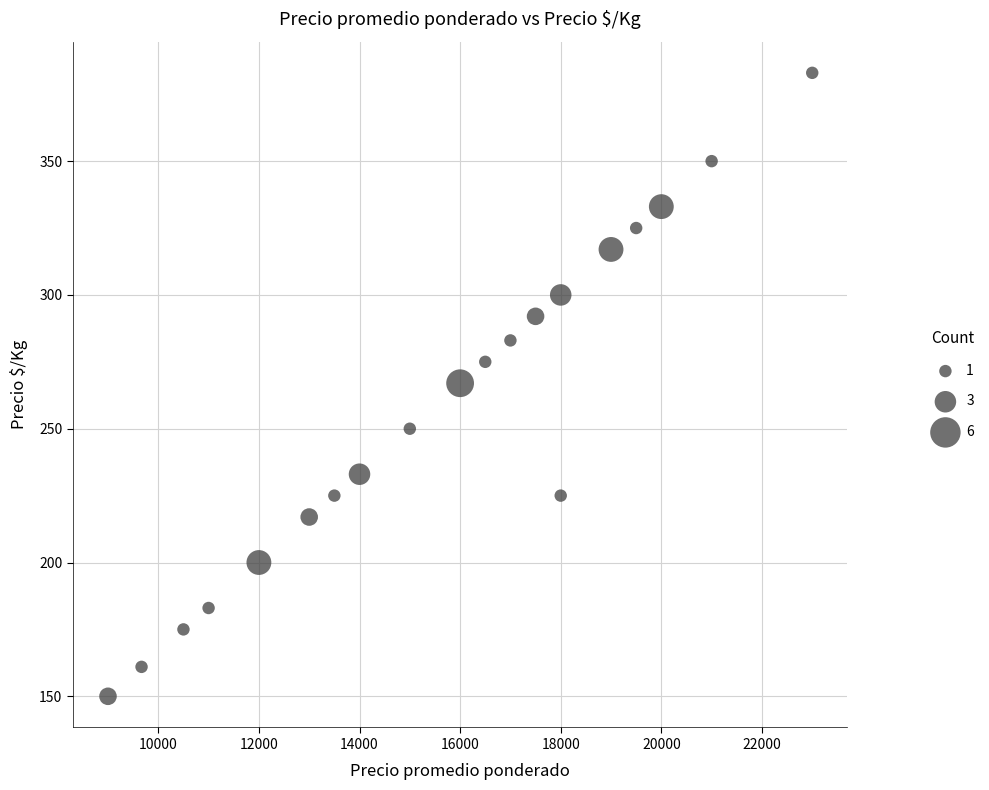

What is the range of Y values (max minus min)?

233